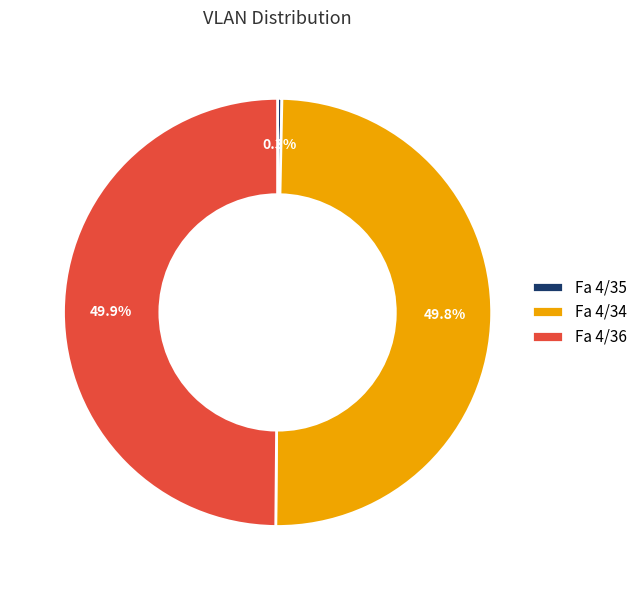

Does Fa 4/35 account for over 50% of the chart?

No